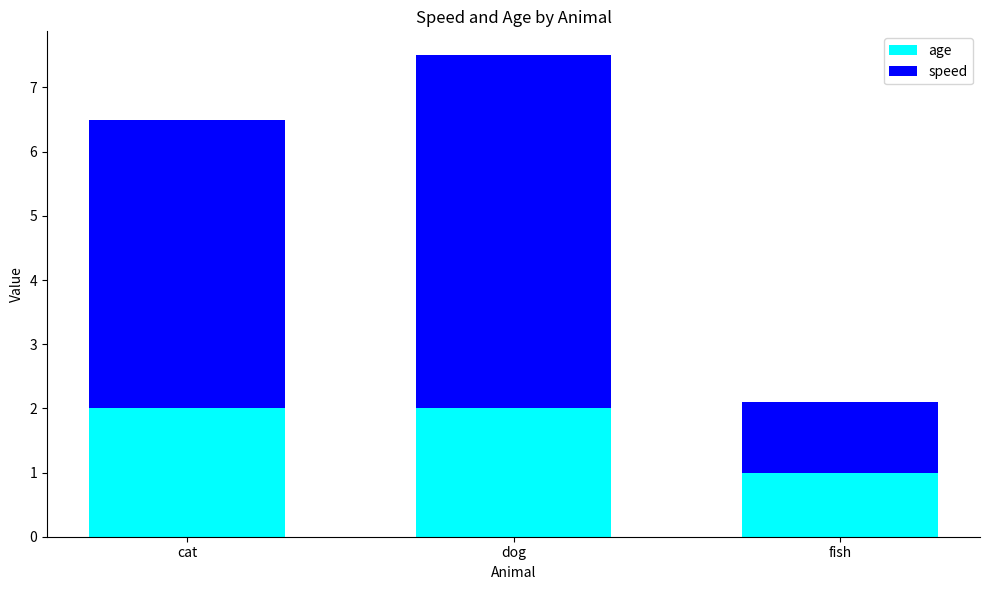

What are all the series names shown in the legend?

age, speed